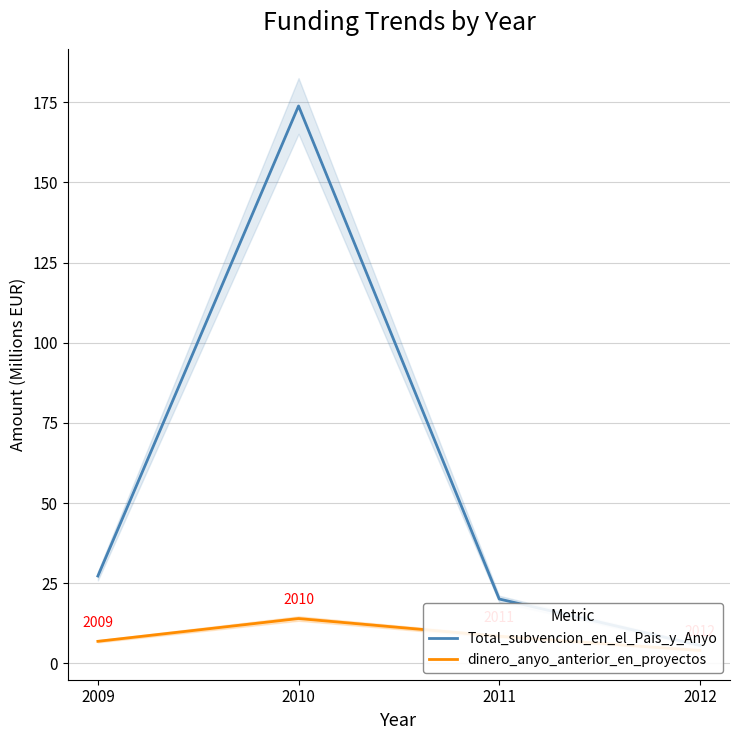

True or false: Total_subvencion_en_el_Pais_y_Anyo has more than 1 points higher than both neighbors.

False